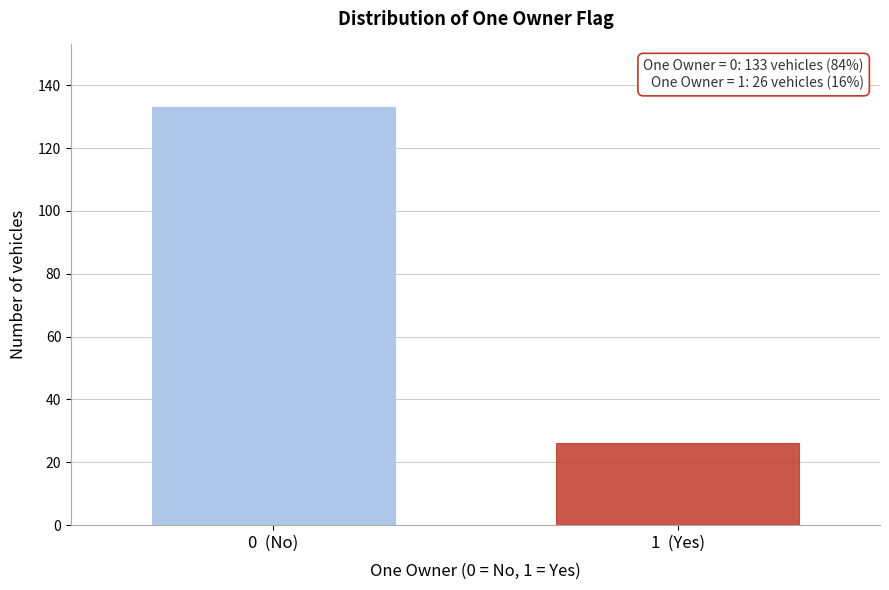

Reading left to right, list all the values displayed in this chart.

133	26